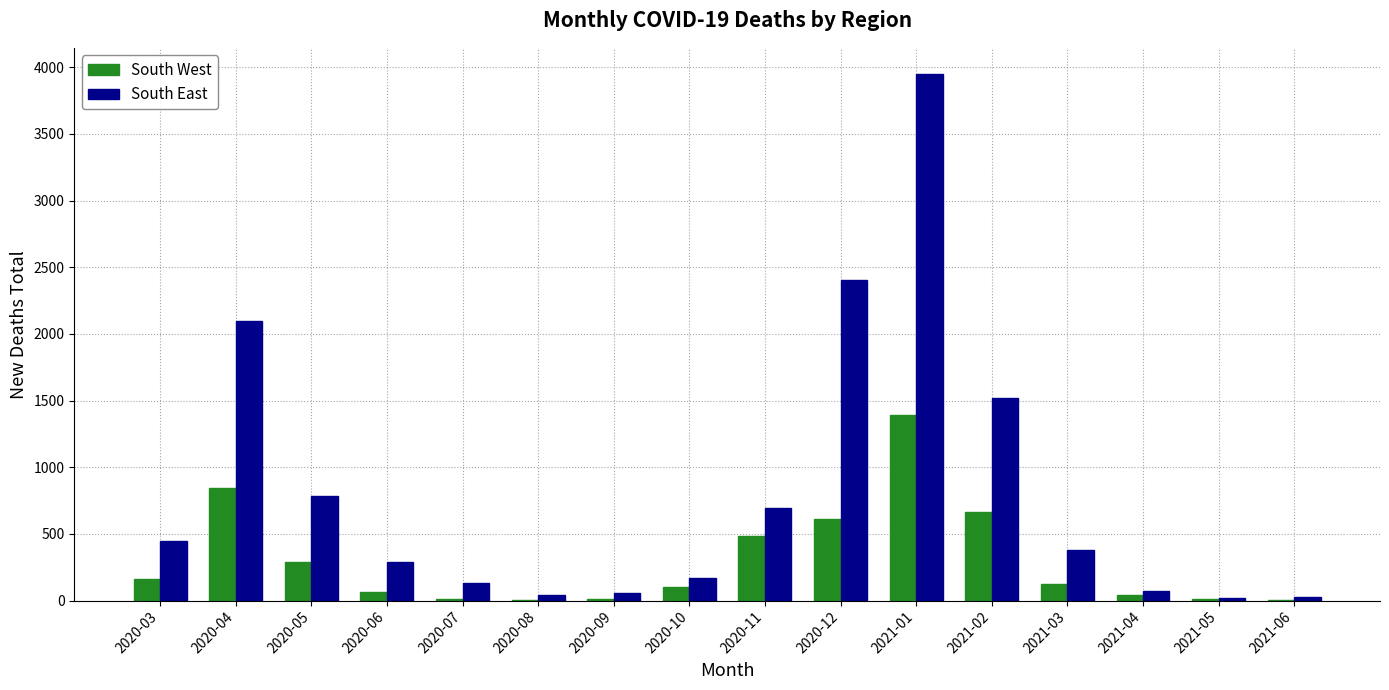

What is the sum of all South East values?

13082